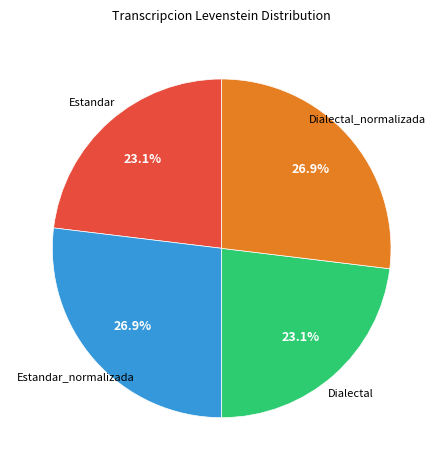

Combined, do Dialectal_normalizada and Estandar_normalizada account for over 50%?

Yes